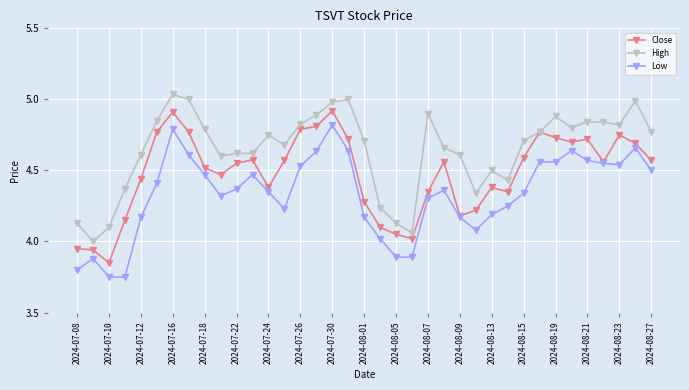

How many data points in Close are less than 4?

3